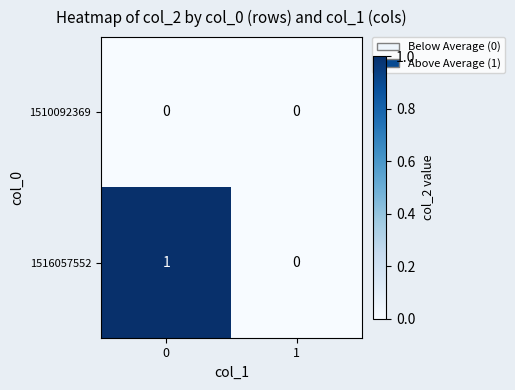

Reading left to right, extract all data points from this chart.

1510092369: 0	0
1516057552: 1	0